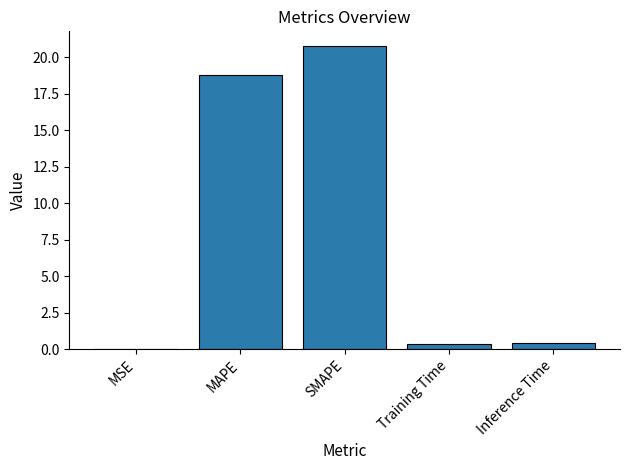

What is the maximum value shown in the chart?

20.7